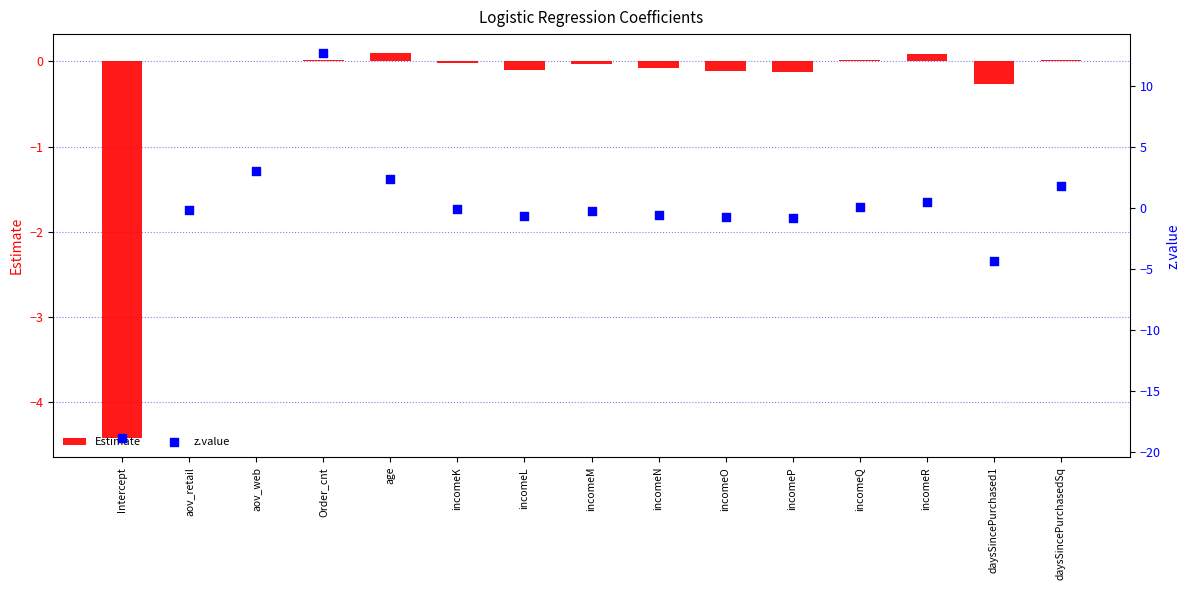

Which series contains the lowest Y value?

z.value